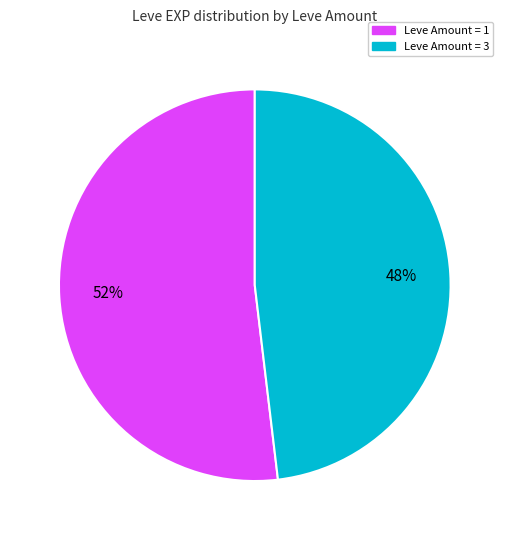

Does any single category account for the majority?

Yes